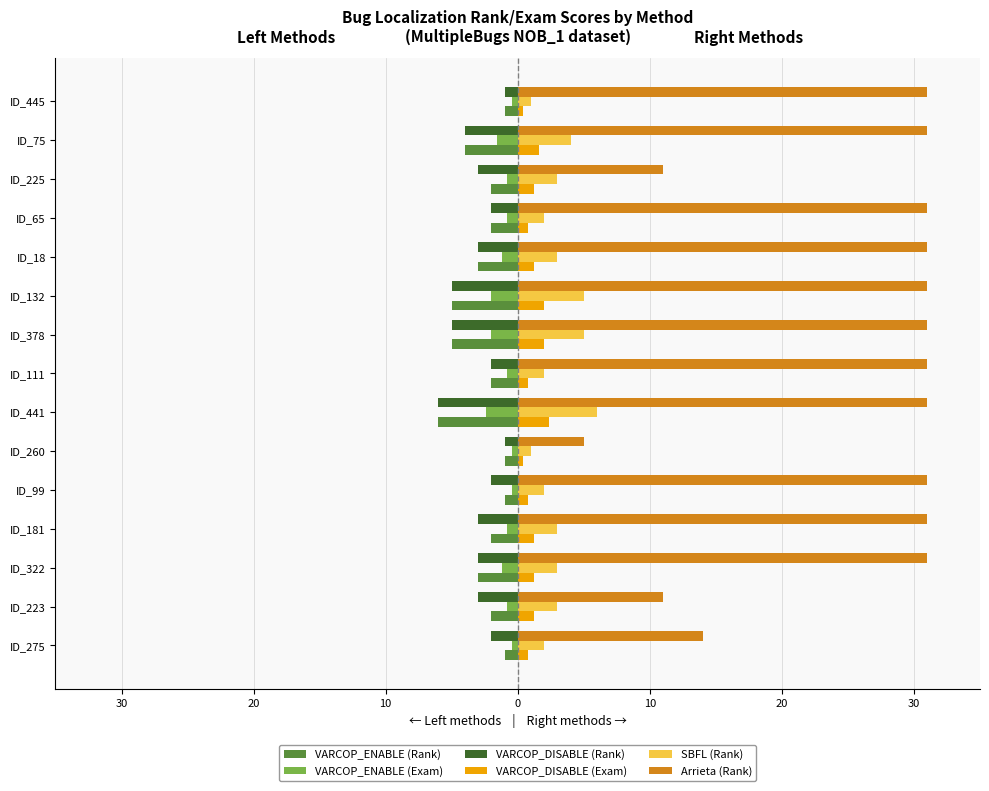

What are all the series names shown in the legend?

VARCOP_ENABLE (Rank), VARCOP_ENABLE (Exam), VARCOP_DISABLE (Rank), VARCOP_DISABLE (Exam), SBFL (Rank), Arrieta (Rank)